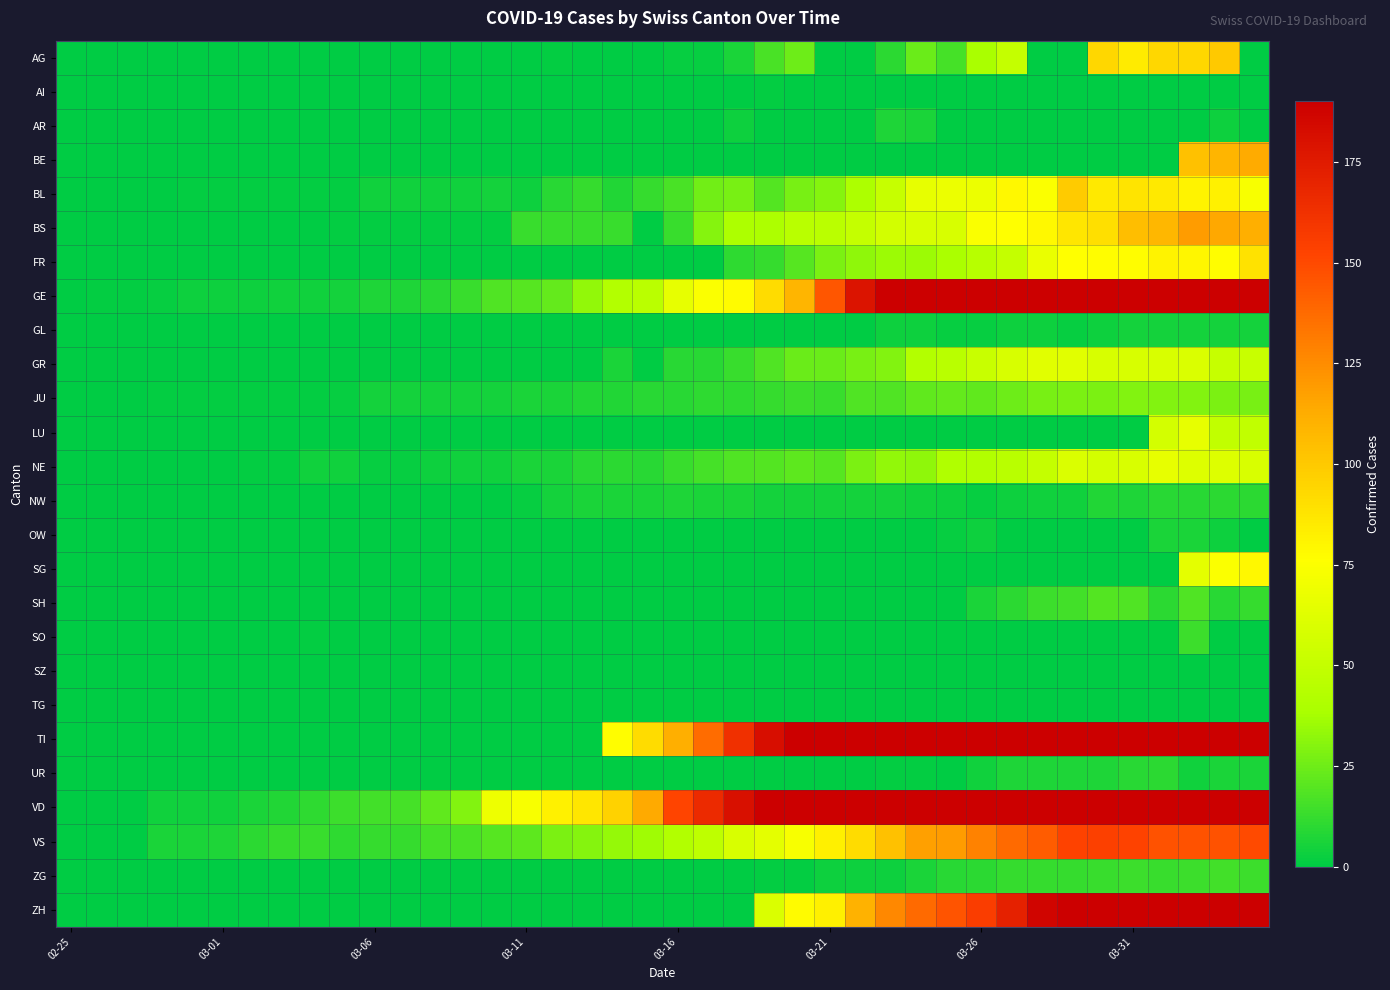

Reading left to right, what are all the values shown in this chart?

AG: 0	0	0	0	0	0	0	0	0	0	0	0	0	0	0	0	1	0	0	0	2	2	6	17	25	0	0	10	24	16	38	50	0	0	94	85	94	94	100	0
AI: 0	0	0	0	0	0	0	0	0	0	0	0	0	0	0	0	0	0	0	0	0	0	0	1	0	0	0	0	0	0	0	0	0	0	0	0	0	0	0	0
AR: 0	0	0	0	0	0	0	0	0	0	0	0	0	0	0	0	0	0	0	0	0	0	3	0	0	0	0	7	6	0	0	0	0	0	0	0	0	0	3	0
BE: 0	0	0	0	0	0	0	0	0	0	0	0	0	0	0	0	0	0	0	0	0	0	0	0	0	0	0	0	0	0	0	0	0	0	0	0	0	104	109	113
BL: 0	0	0	0	1	1	1	1	1	1	4	4	4	4	5	3	9	12	8	12	17	26	27	19	27	30	40	51	66	68	68	79	75	99	86	88	86	81	82	73
BS: 0	0	0	0	0	0	0	0	0	1	1	1	1	1	1	13	13	13	13	0	13	30	40	40	45	46	50	56	58	58	74	76	79	87	90	105	108	119	115	112
FR: 0	0	0	0	0	0	0	0	0	0	0	0	0	0	0	0	0	0	0	0	0	0	11	12	20	28	32	35	35	39	44	50	67	76	77	77	81	80	77	89
GE: 0	1	1	2	3	3	3	4	4	5	7	7	9	13	18	20	23	33	43	46	66	75	78	92	109	145	179	214	238	258	272	313	339	365	382	405	406	424	424	421
GL: 0	0	0	0	0	0	0	0	0	0	0	0	0	0	0	0	0	0	0	0	0	0	0	0	0	0	0	3	3	2	2	3	3	2	3	5	5	5	5	5
GR: 0	0	0	0	0	0	0	0	0	0	0	0	0	0	0	0	0	0	6	0	9	9	13	18	24	24	27	29	43	45	52	58	63	63	58	58	59	60	51	52
JU: 0	0	0	1	1	1	1	1	1	2	5	5	5	5	5	6	6	8	8	9	9	11	11	12	14	13	18	18	22	23	22	25	27	28	28	29	29	29	28	27
LU: 0	0	0	0	0	0	0	0	0	0	0	0	0	0	0	0	0	0	0	0	0	0	0	0	0	0	0	0	0	0	0	0	0	0	0	0	57	66	49	49
NE: 0	0	0	0	0	0	1	1	4	4	2	2	3	4	4	6	6	9	10	9	13	16	18	19	21	20	28	33	32	41	42	45	50	60	57	59	66	61	61	59
NW: 0	0	0	0	0	0	0	0	0	0	0	0	0	0	0	2	5	6	6	6	7	6	6	5	5	5	5	5	4	3	2	3	4	4	8	7	9	9	10	10
OW: 0	0	0	0	0	0	0	0	0	0	0	0	0	0	0	0	0	0	0	0	0	0	0	0	0	0	0	0	0	2	3	0	0	0	0	0	6	6	3	0
SG: 0	0	0	0	0	0	0	0	0	0	0	0	0	0	0	0	0	0	0	0	0	0	0	0	0	0	0	0	0	0	0	0	0	0	0	0	0	64	75	79
SH: 0	0	0	0	0	0	0	0	0	0	0	0	0	0	0	0	0	0	0	0	0	0	0	0	0	0	0	0	0	0	6	10	14	15	19	18	10	18	9	12
SO: 0	0	0	0	0	0	0	0	1	0	0	0	0	0	0	0	0	0	0	0	0	0	0	0	0	0	0	0	0	0	0	0	0	0	0	0	0	14	0	0
SZ: 0	0	0	0	0	0	0	0	0	0	0	0	0	0	0	0	0	0	0	0	0	0	0	0	0	0	0	0	0	0	0	0	0	0	0	0	0	0	0	0
TG: 0	0	0	0	0	0	0	0	0	0	0	0	0	0	0	0	0	0	0	0	0	0	0	0	0	0	0	0	0	0	0	0	0	0	0	0	0	0	0	0
TI: 0	0	0	0	0	0	0	0	0	0	0	0	0	0	0	0	0	0	77	92	112	137	163	182	190	224	246	261	285	306	358	386	385	402	415	401	396	374	370	363
UR: 0	0	0	0	0	0	0	0	0	0	0	0	0	0	0	0	0	0	0	0	0	0	0	0	0	0	0	1	1	0	4	7	7	7	7	9	10	4	6	6
VD: 0	0	0	4	4	4	6	8	11	14	15	16	22	29	69	73	82	87	96	114	152	166	181	195	205	237	260	282	323	351	364	397	408	410	411	420	420	406	395	393
VS: 0	0	0	6	6	7	10	12	13	11	12	12	16	17	20	21	28	30	34	36	42	47	59	64	73	83	92	104	118	119	129	138	143	153	154	153	147	147	147	150
ZG: 0	0	0	0	0	0	0	0	0	0	0	0	0	0	0	0	0	0	0	0	0	0	0	1	1	3	3	3	6	9	10	12	12	12	13	14	13	14	15	14
ZH: 0	0	0	0	0	0	0	0	0	0	0	0	0	0	0	0	0	0	0	0	0	0	0	60	78	83	110	127	138	146	156	171	187	194	197	196	203	200	207	194